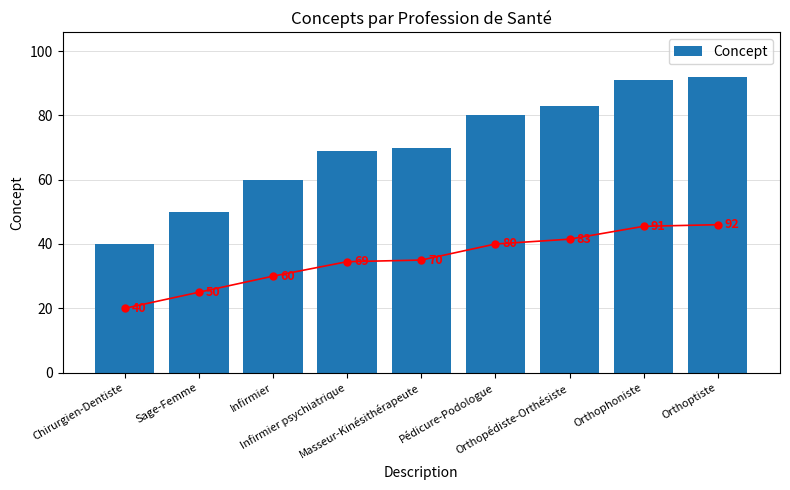

Which has a higher value, Pédicure-Podologue or Infirmier?

Pédicure-Podologue